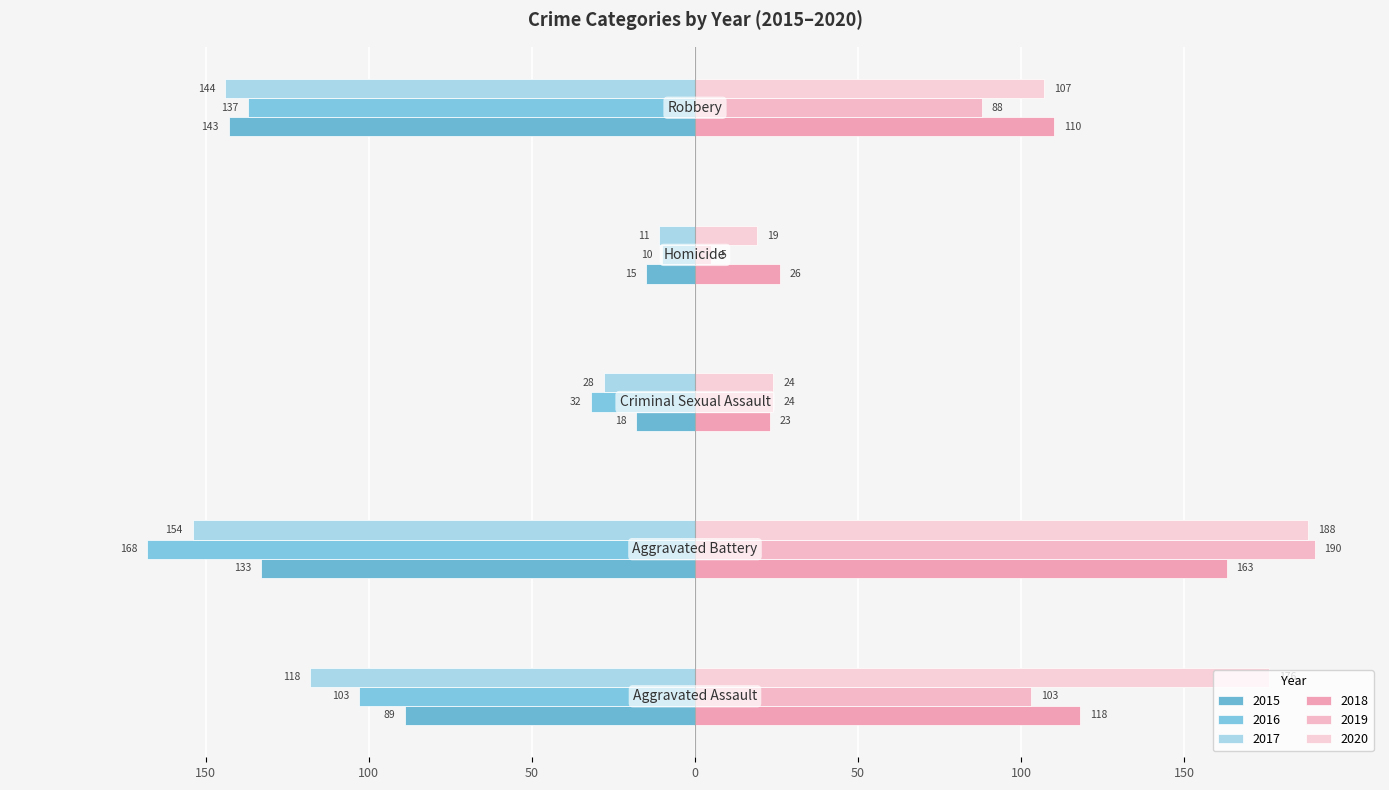

What position from the left is Robbery?

5